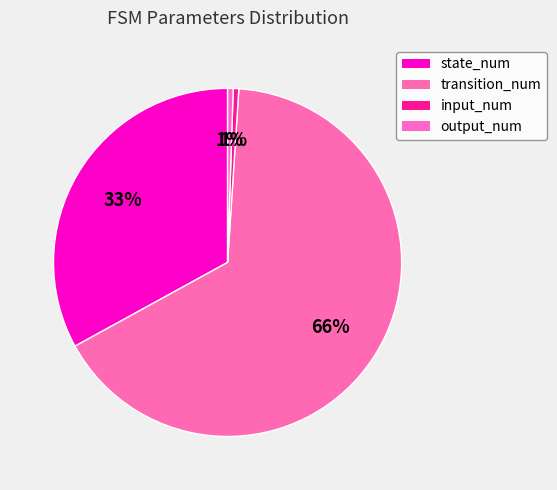

True or false: transition_num accounts for 59% of the total.

False